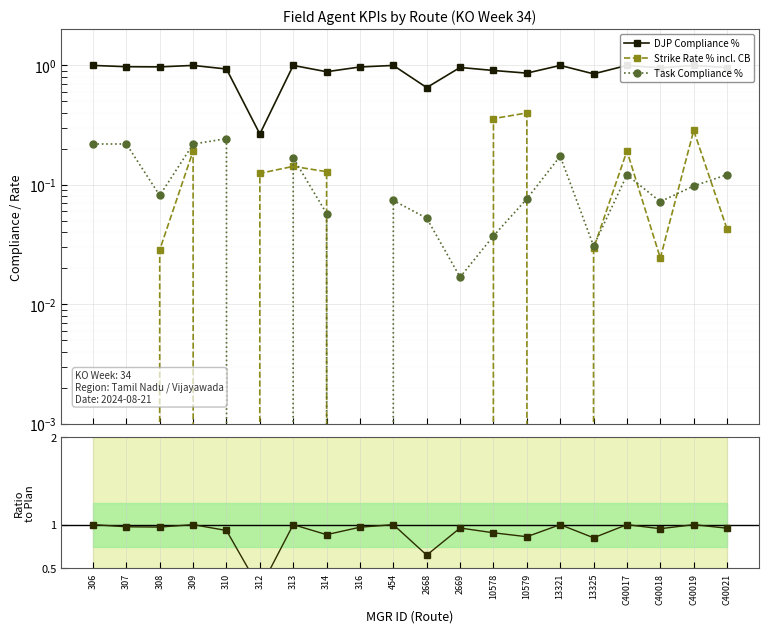

How many categories are shown in the chart?

20